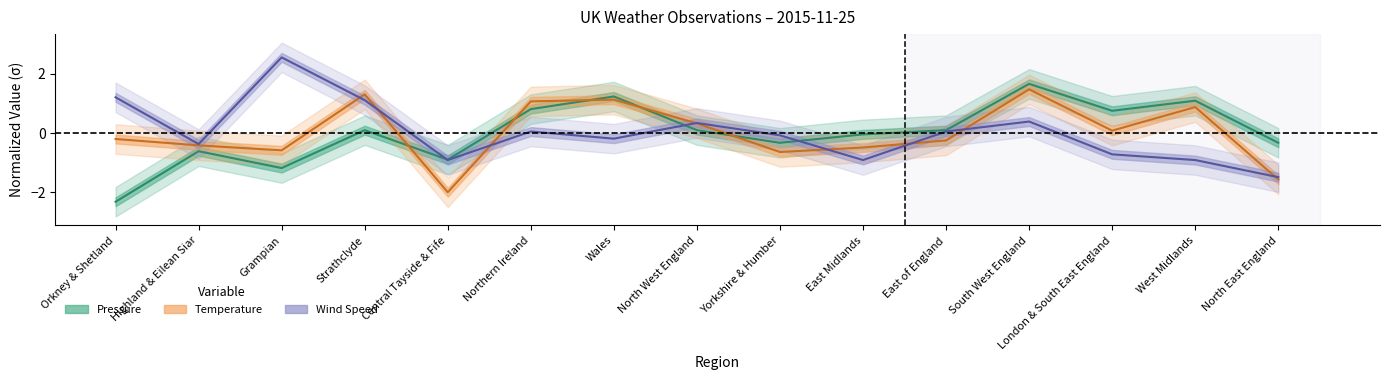

At which label does Wind Speed (mean) first exceed 0?

Orkney & Shetland